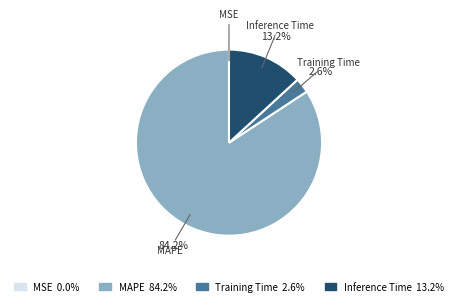

Does Inference Time account for over 50% of the chart?

No